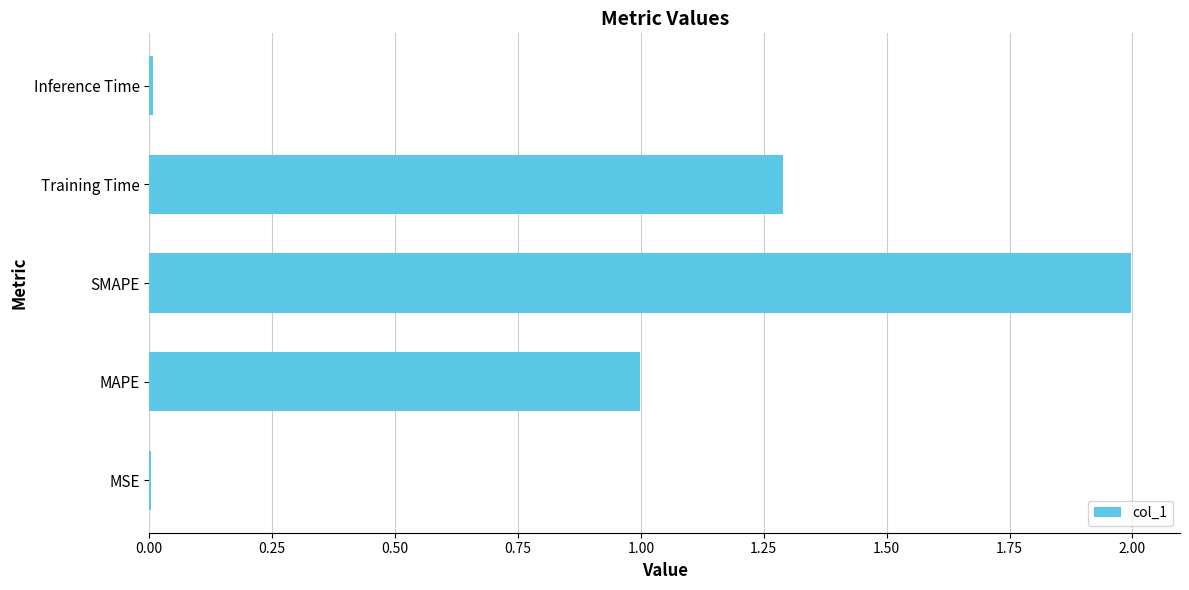

The value at SMAPE is 1.2. True or false?

False